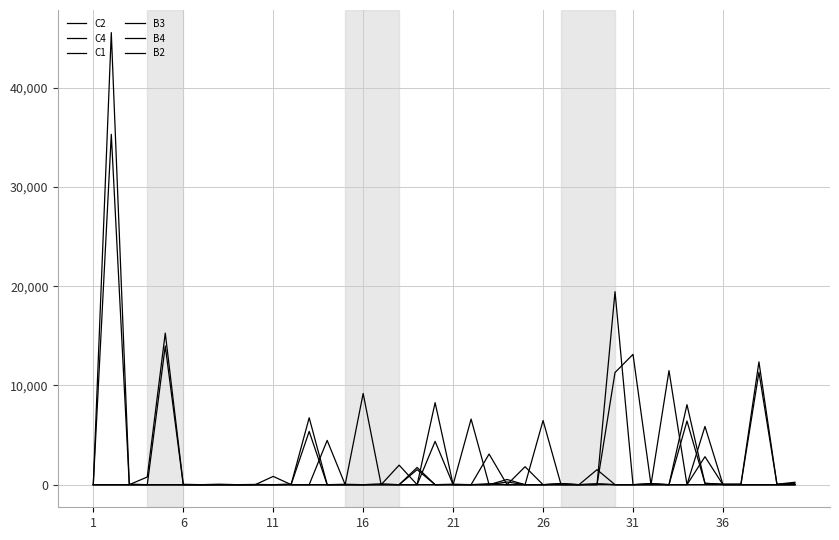

How many lines are shown in the chart?

6